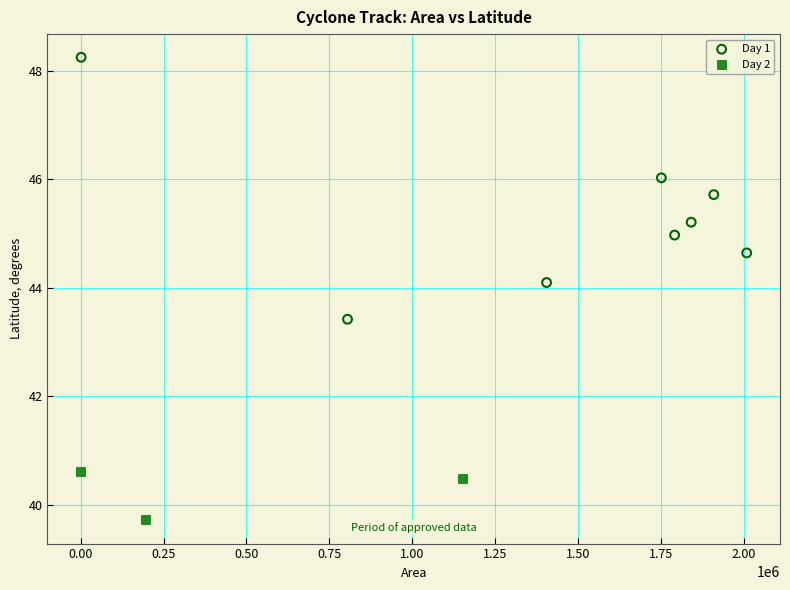

Which series has the largest Y range (max minus min)?

Day 1